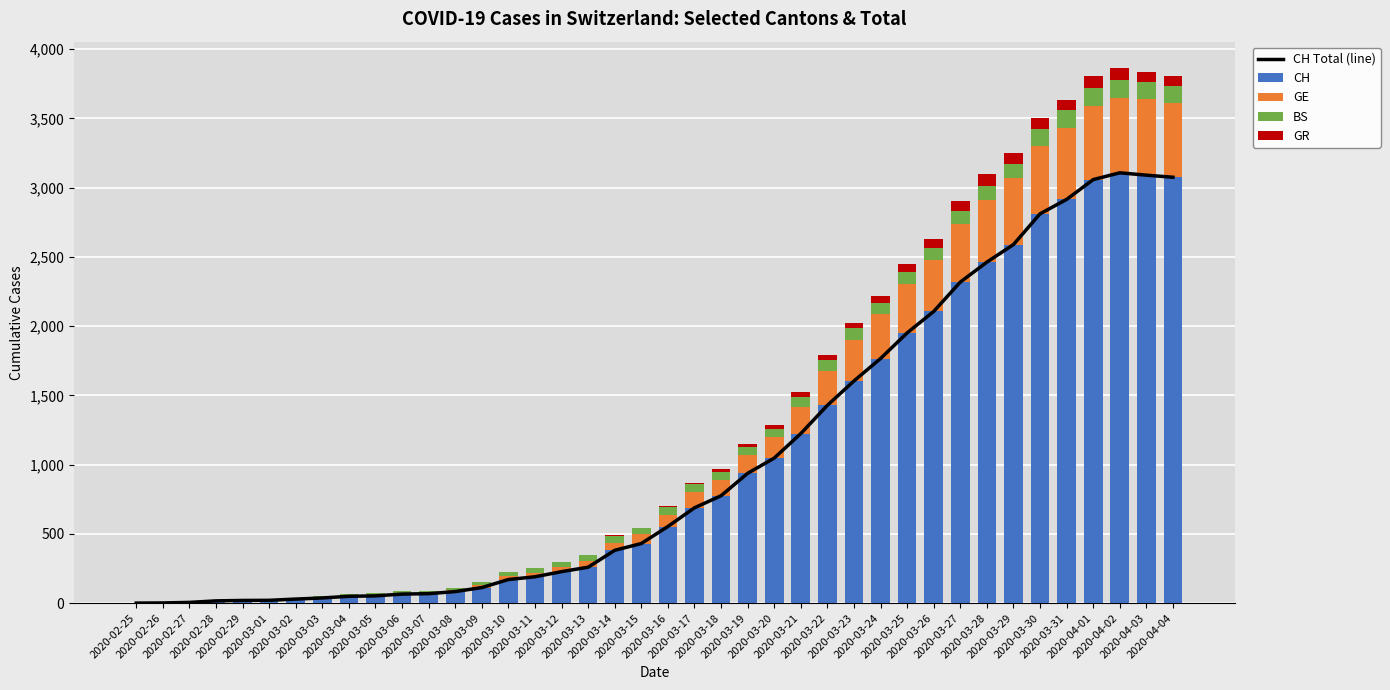

At 2020-03-06, list the series in order from largest to smallest.

CH Total (line), CH, BS, GE, GR